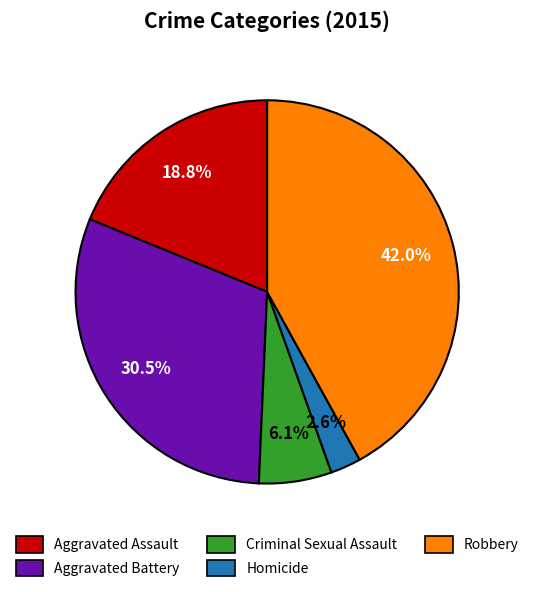

Between Aggravated Assault and Criminal Sexual Assault, which is larger?

Aggravated Assault